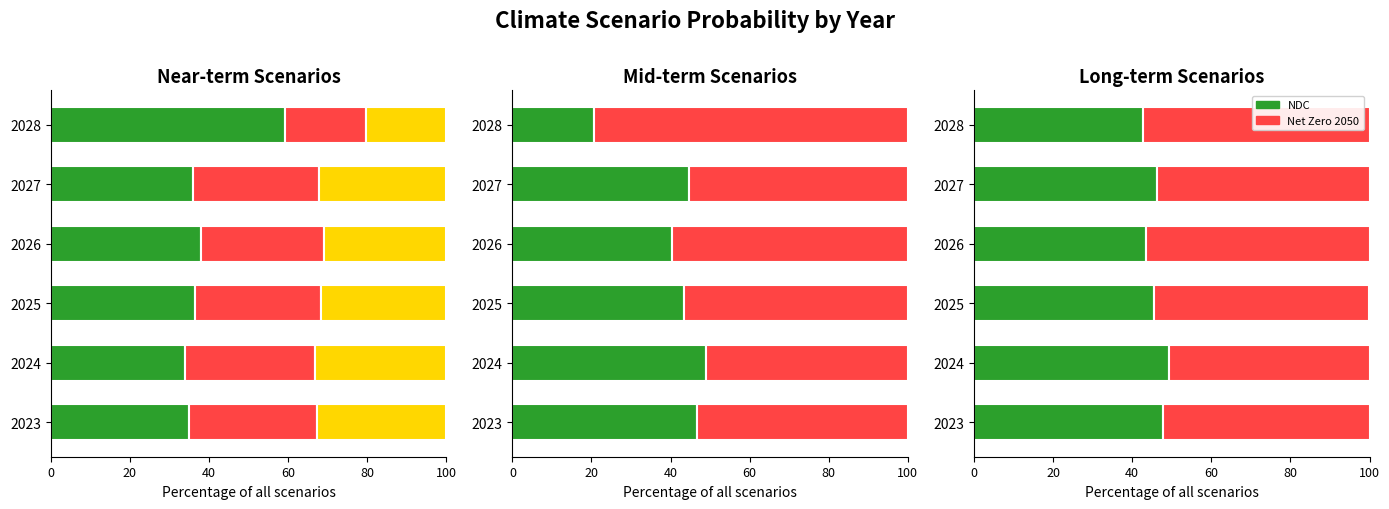

What is the difference between the Fragmented World values at 2026 and 2023?

1.6